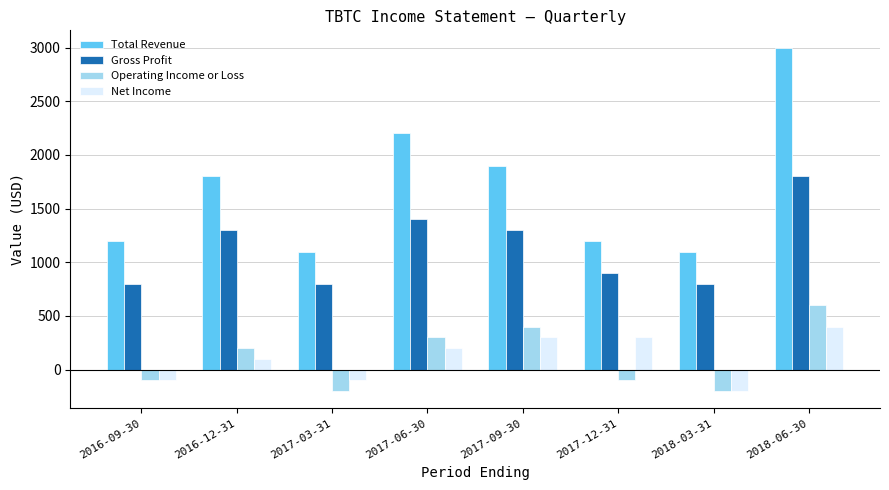

Which label corresponds to the largest value in the chart?

2018-06-30